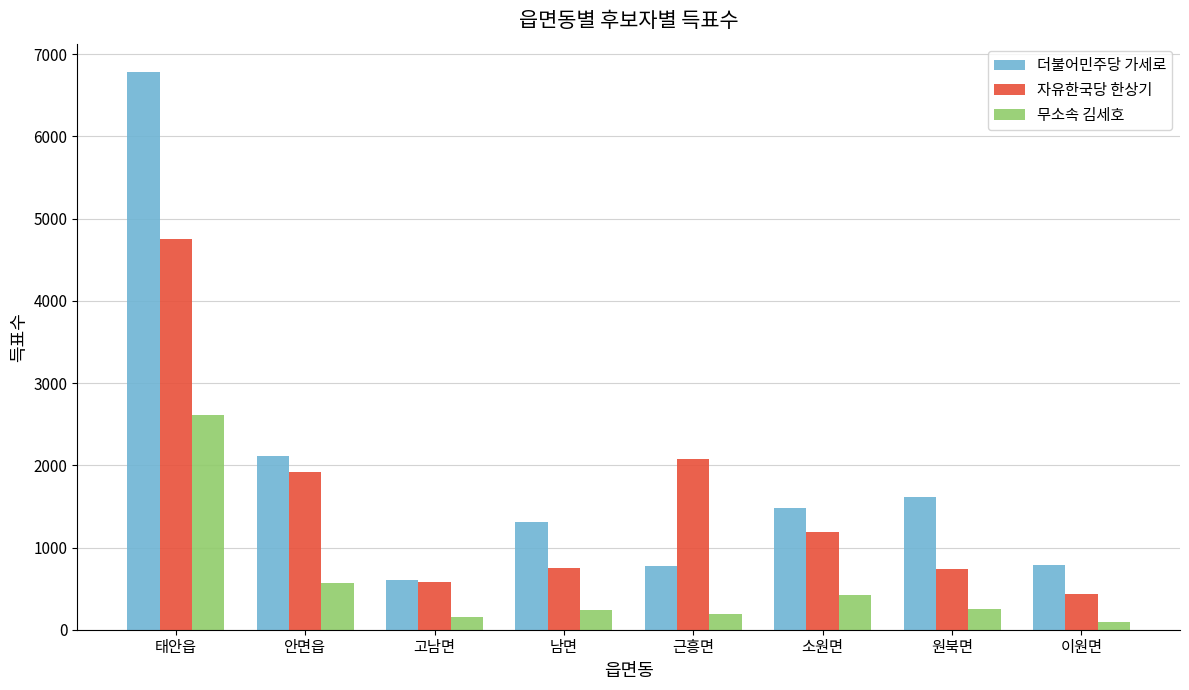

Is the value of 더불어민주당 가세로 at 원북면 greater than the value of 무소속 김세호 at 남면?

Yes